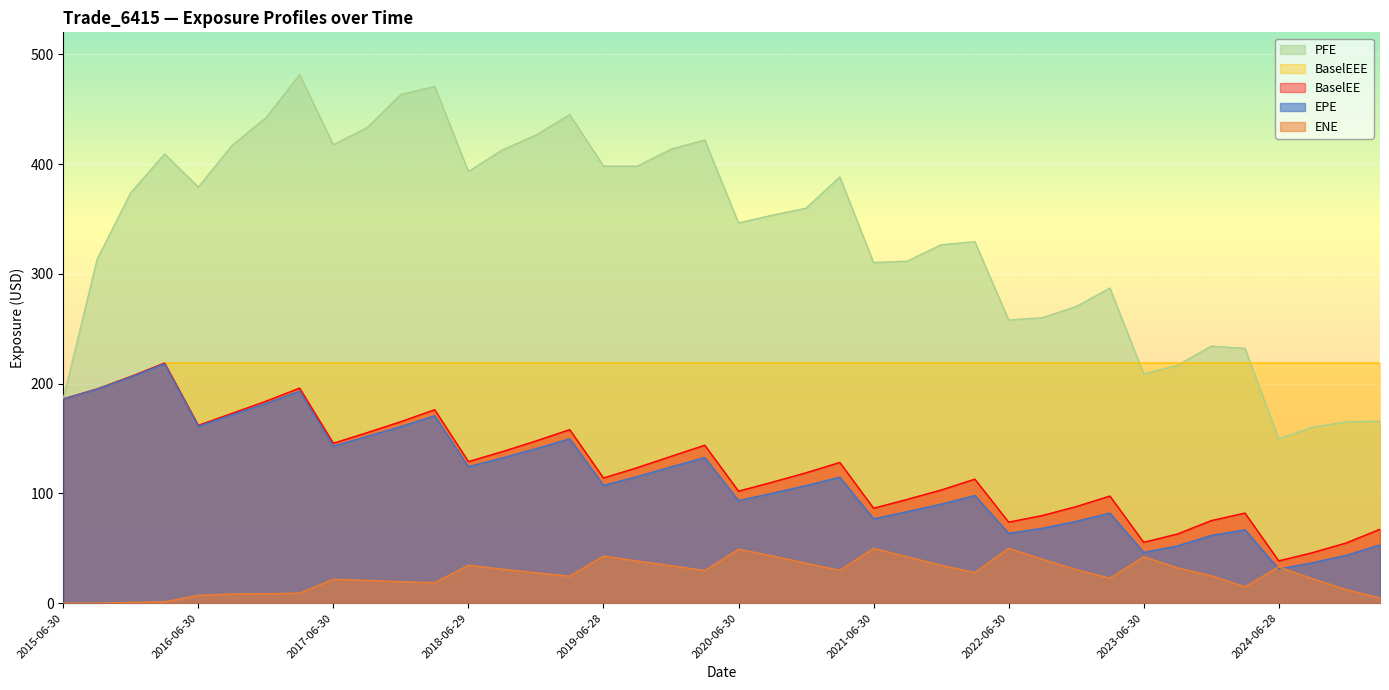

List the series in order of their peak value, highest first.

PFE, BaselEE, BaselEEE, EPE, ENE